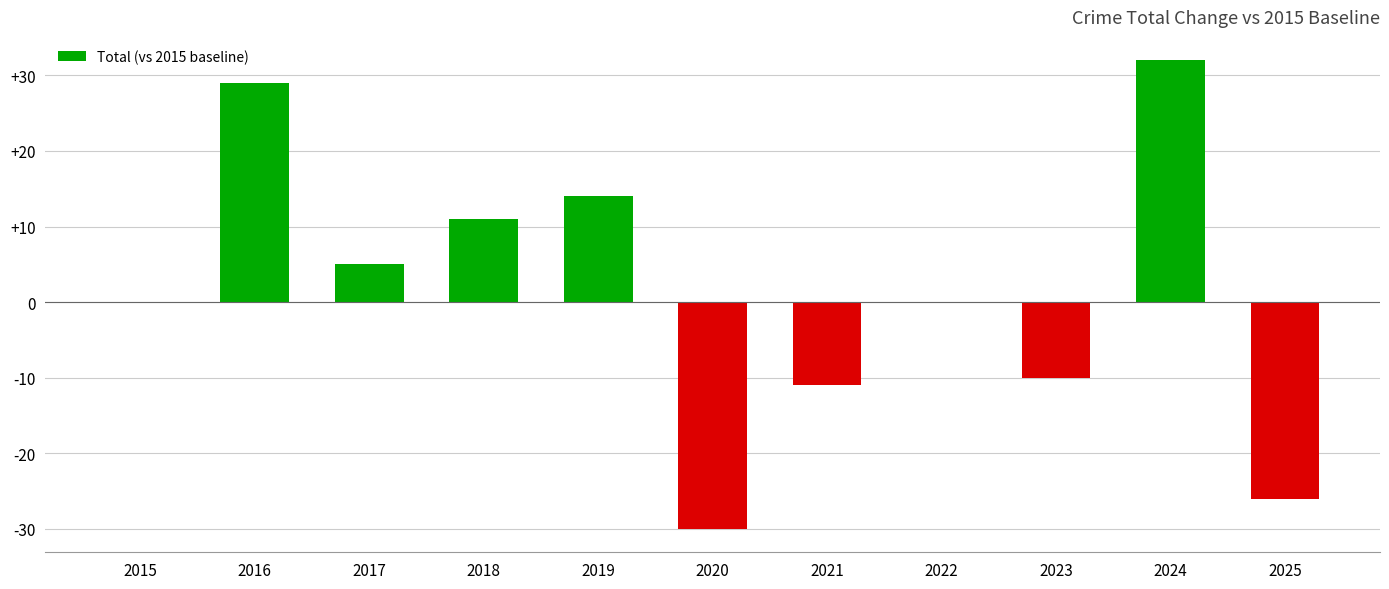

What is the maximum value shown in the chart?

32